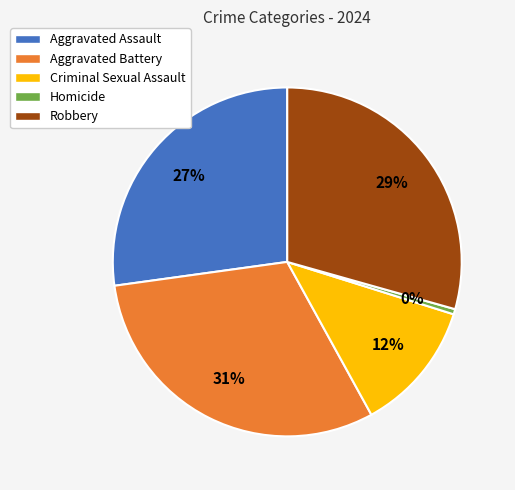

What is the smallest slice in the pie chart?

Homicide